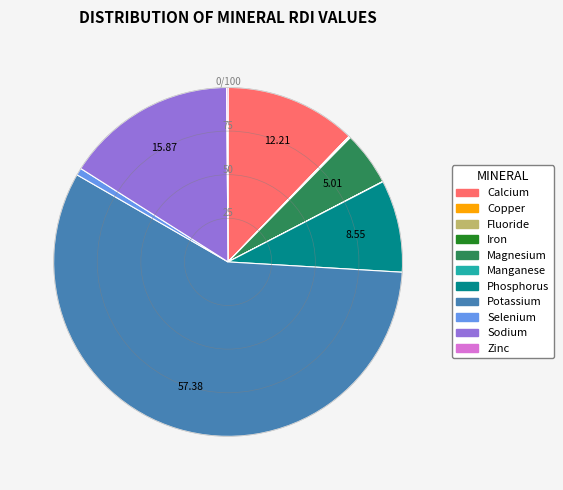

Which category has the biggest portion of the pie?

Potassium